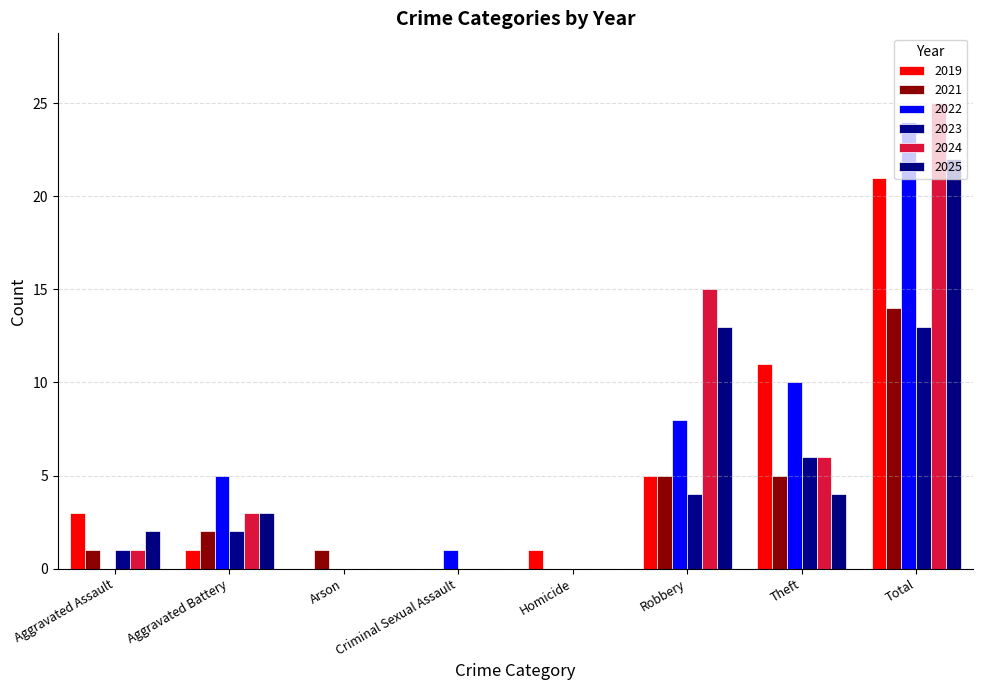

How many data points does each series have?

8